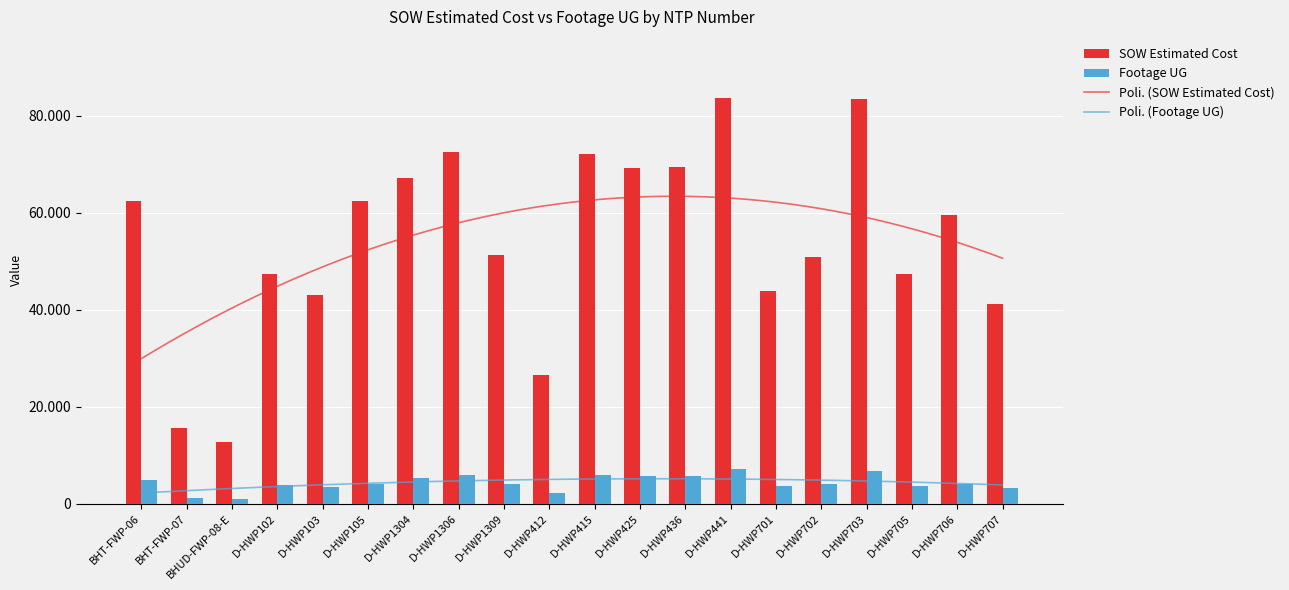

What are all the series names shown in the legend?

SOW Estimated Cost, Footage UG